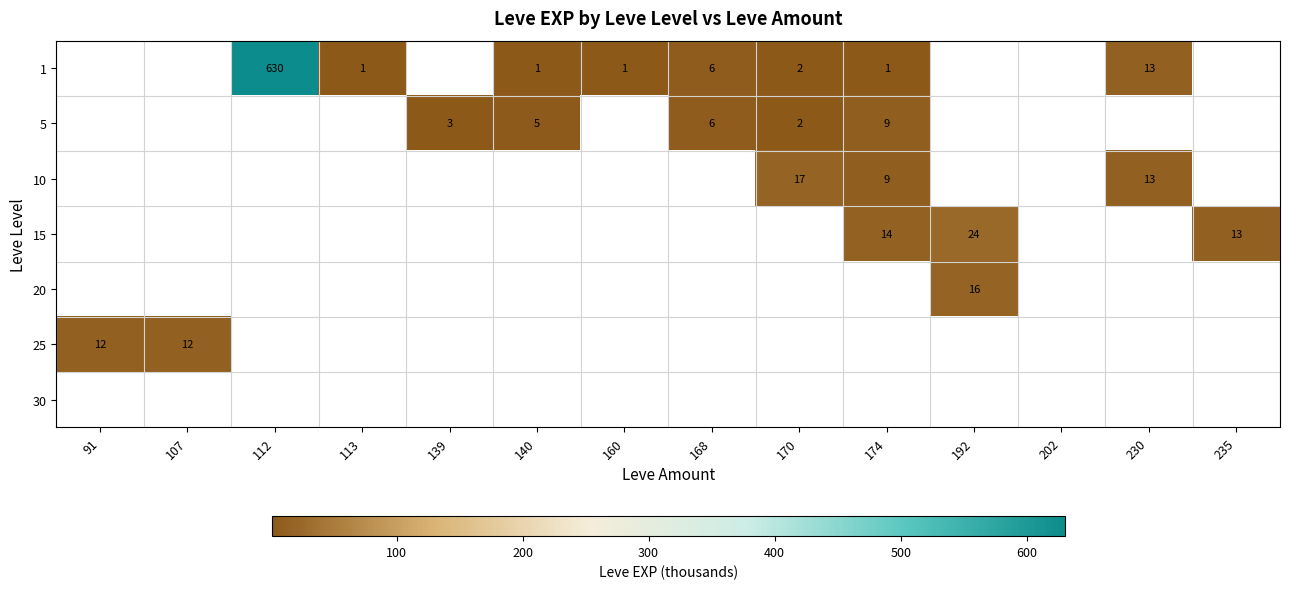

What is the greatest value displayed?

630.0